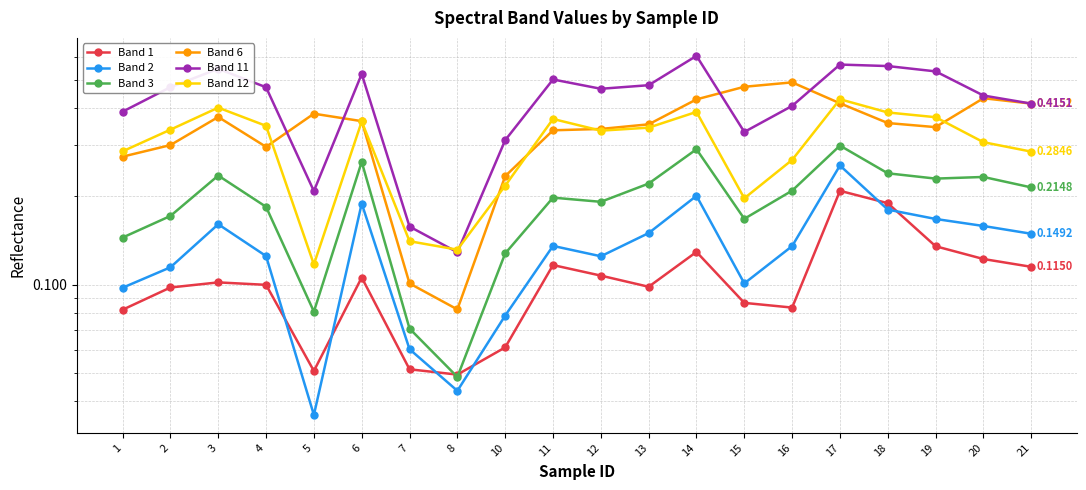

True or false: Band 1 and Band 6 intersect in this chart.

False